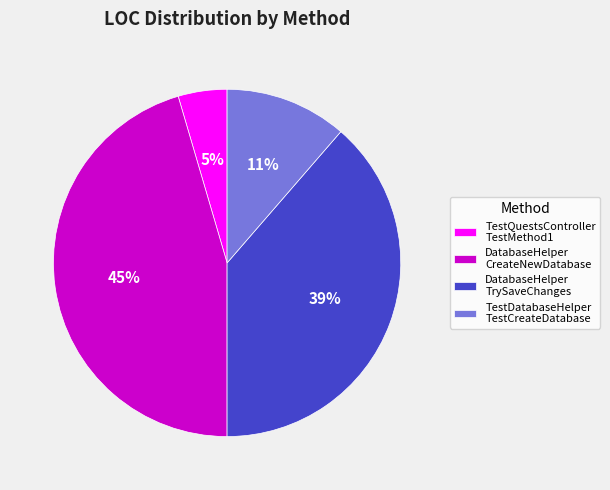

What is the largest slice in the pie chart?

DatabaseHelper CreateNewDatabase